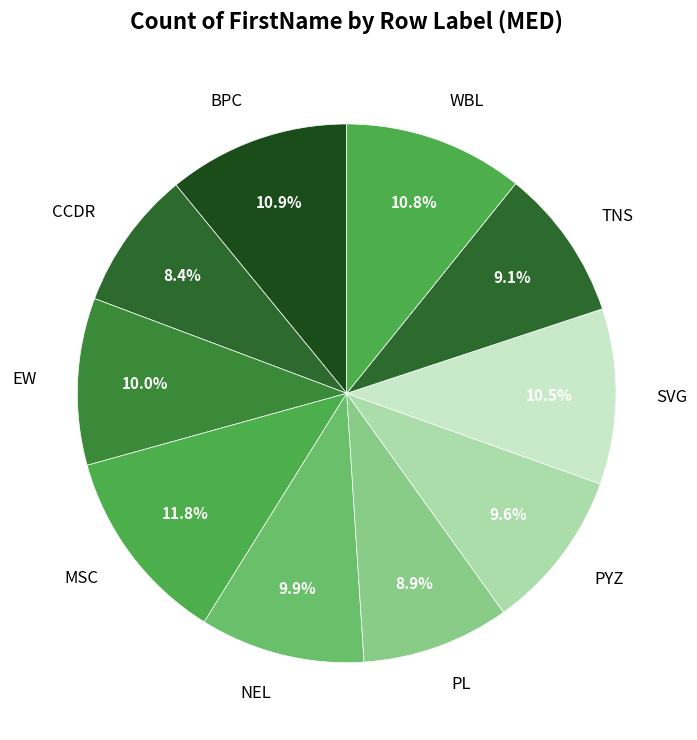

The PYZ slice represents 10% of the pie. True or false?

True